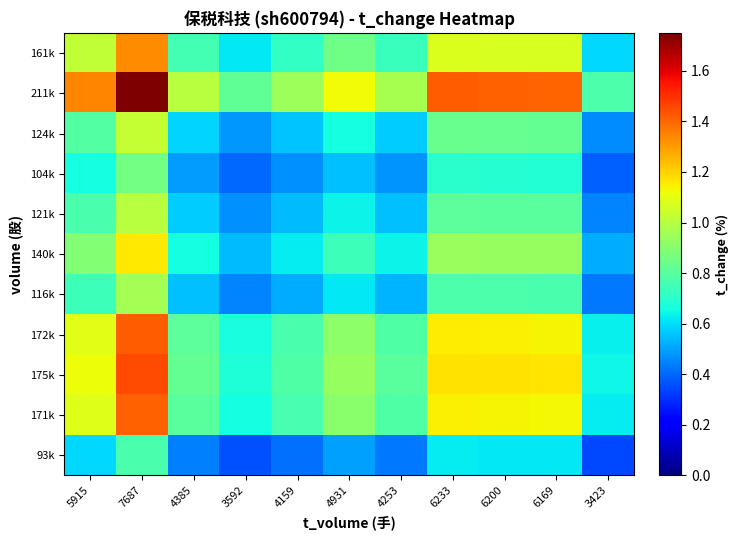

Which has a higher value, 6200 or 5915?

6200